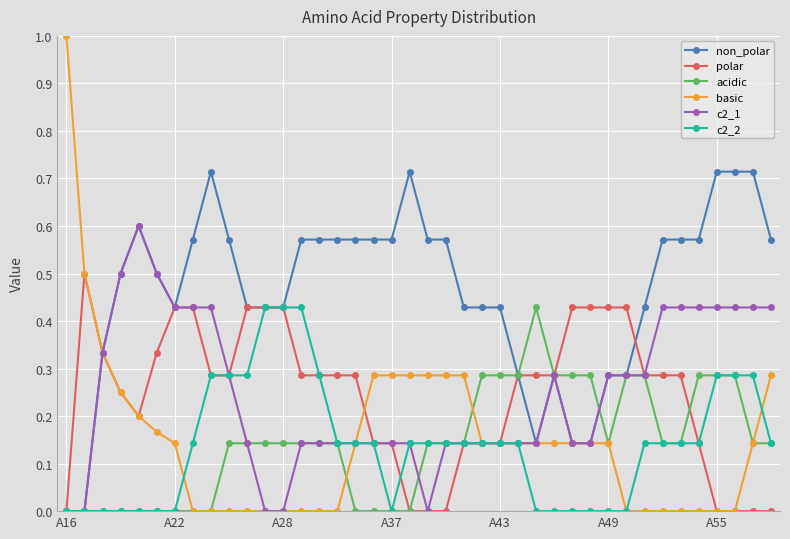

Which series has the widest spread of values?

basic